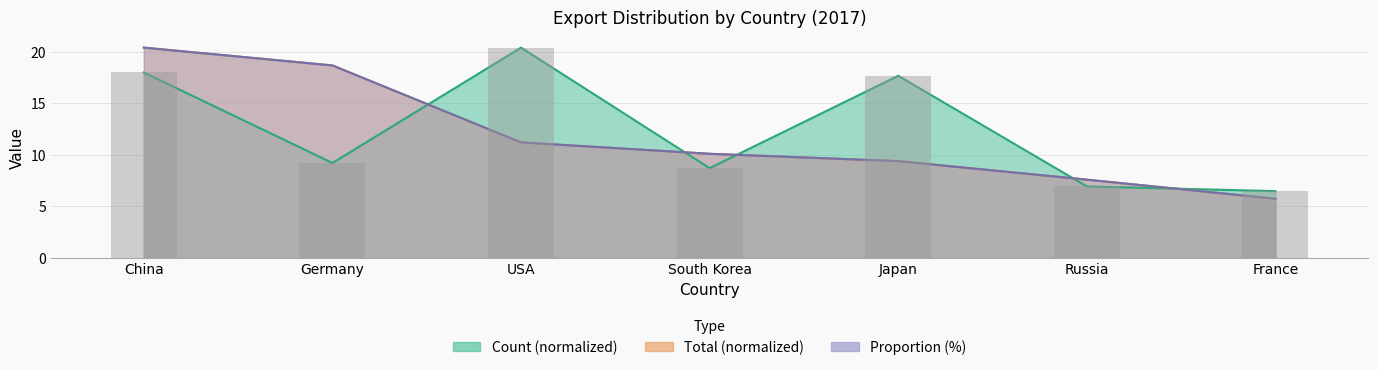

What is the difference between the maximum and minimum values in the total_billions series?

14.7